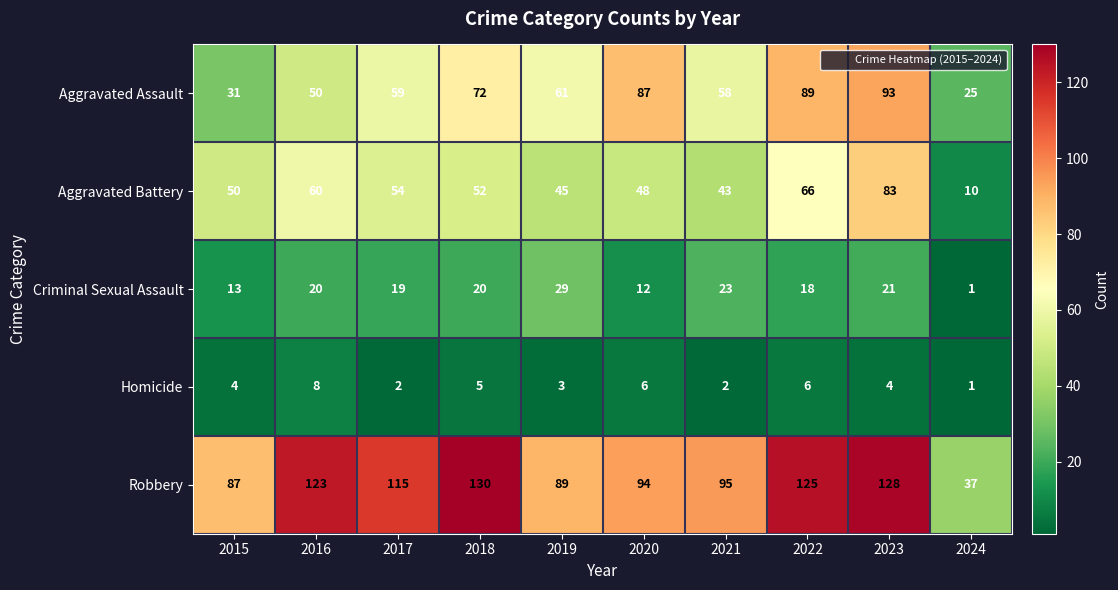

What is the approximate value of Robbery at 2018, to the nearest 10?

130